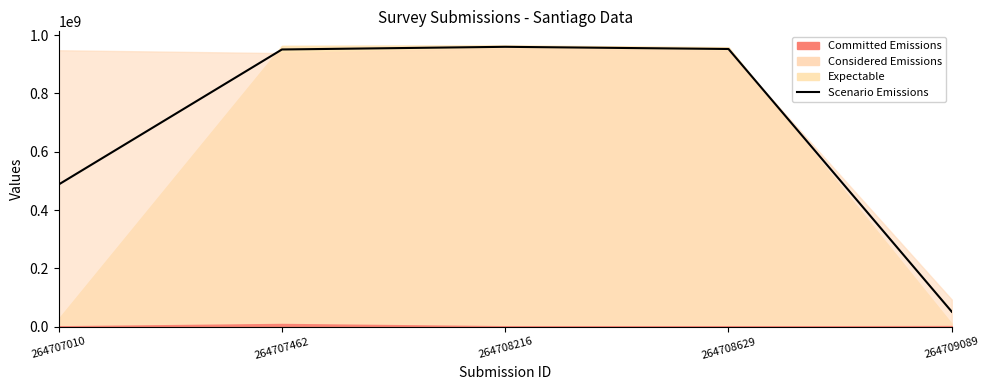

At which category does the data reach its first local peak?

264708216